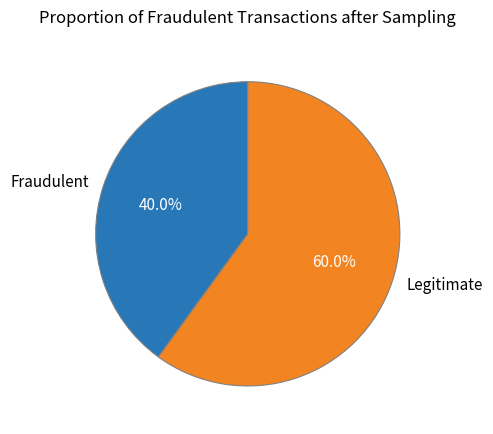

Approximately how many times larger is the value at Fraudulent compared to Legitimate?

0.7